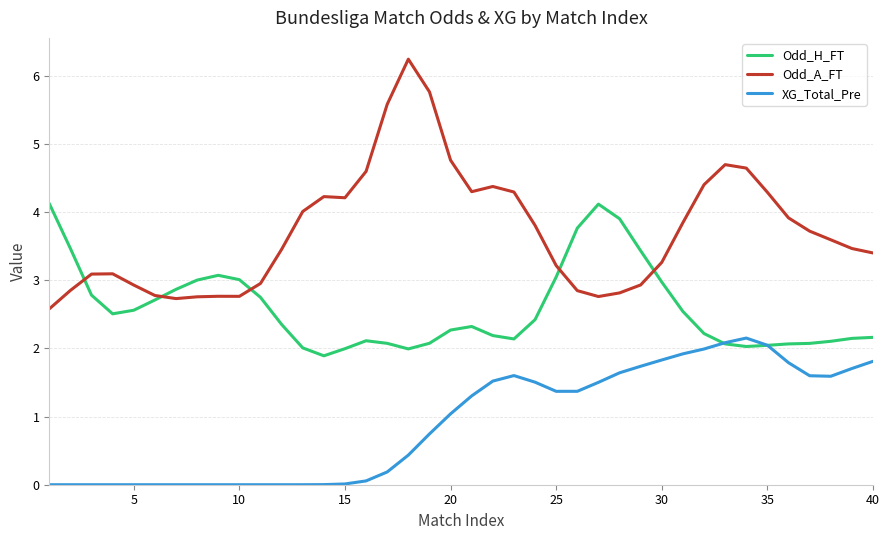

True or false: Odd_A_FT and XG_Total_Pre intersect in this chart.

False